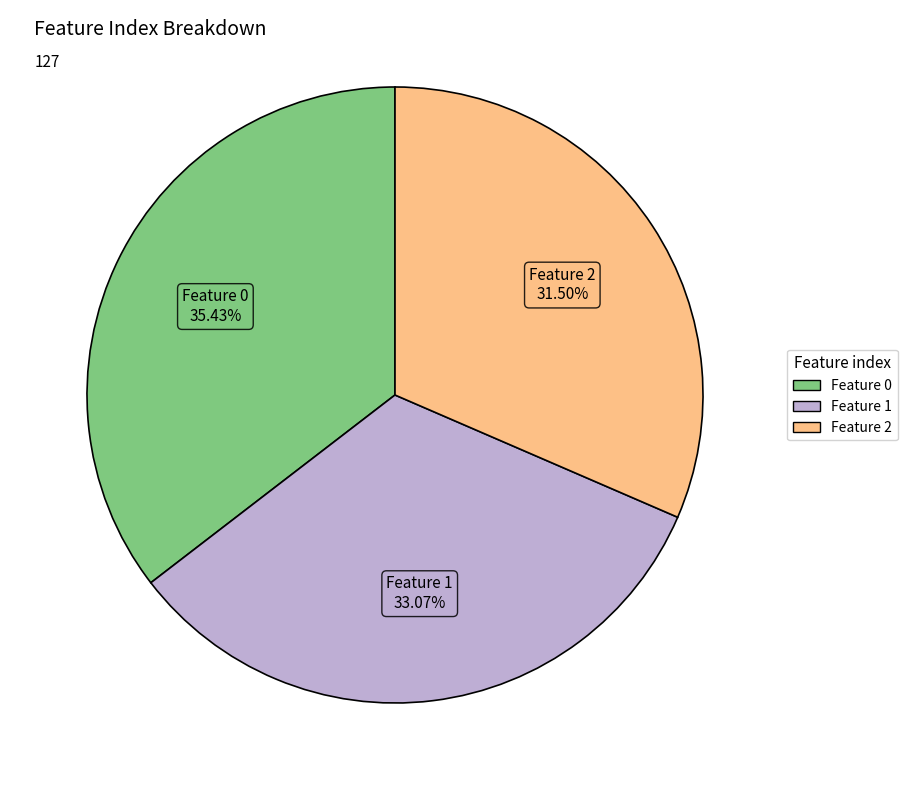

Which slice is the largest?

Feature 0